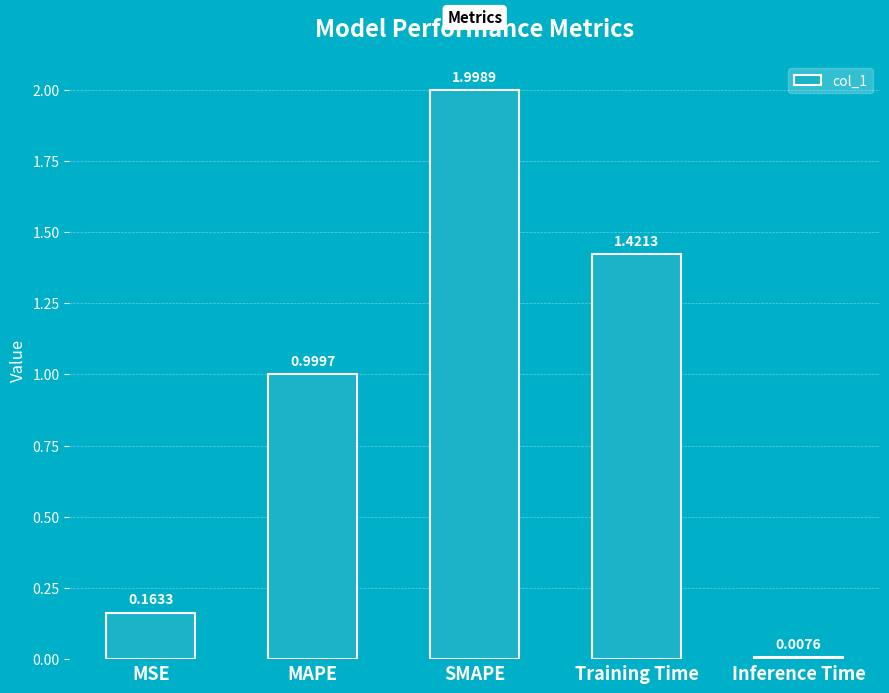

Between MSE and Inference Time, which is larger?

MSE